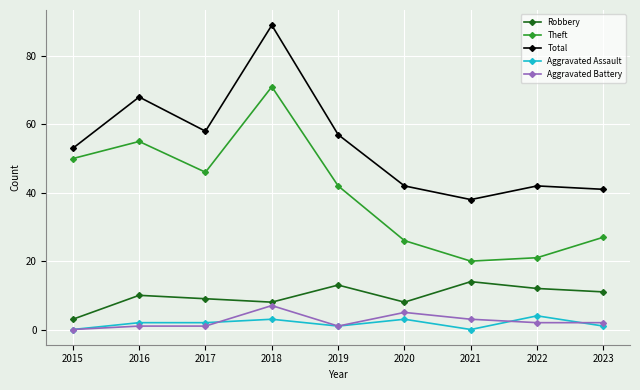

At 2020, list the series in order from smallest to largest.

Aggravated Assault, Aggravated Battery, Robbery, Theft, Total